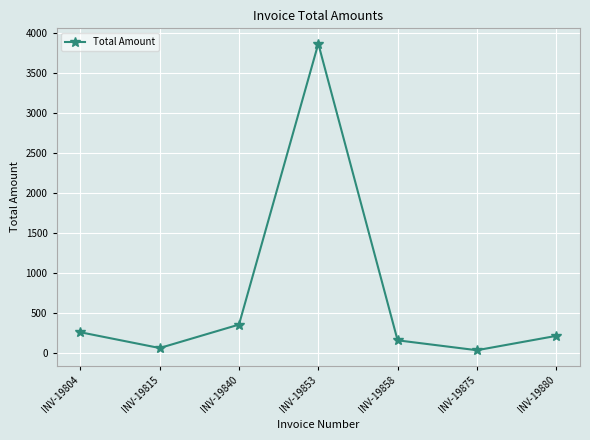

True or false: the data shows 352.5 at INV-19840.

True